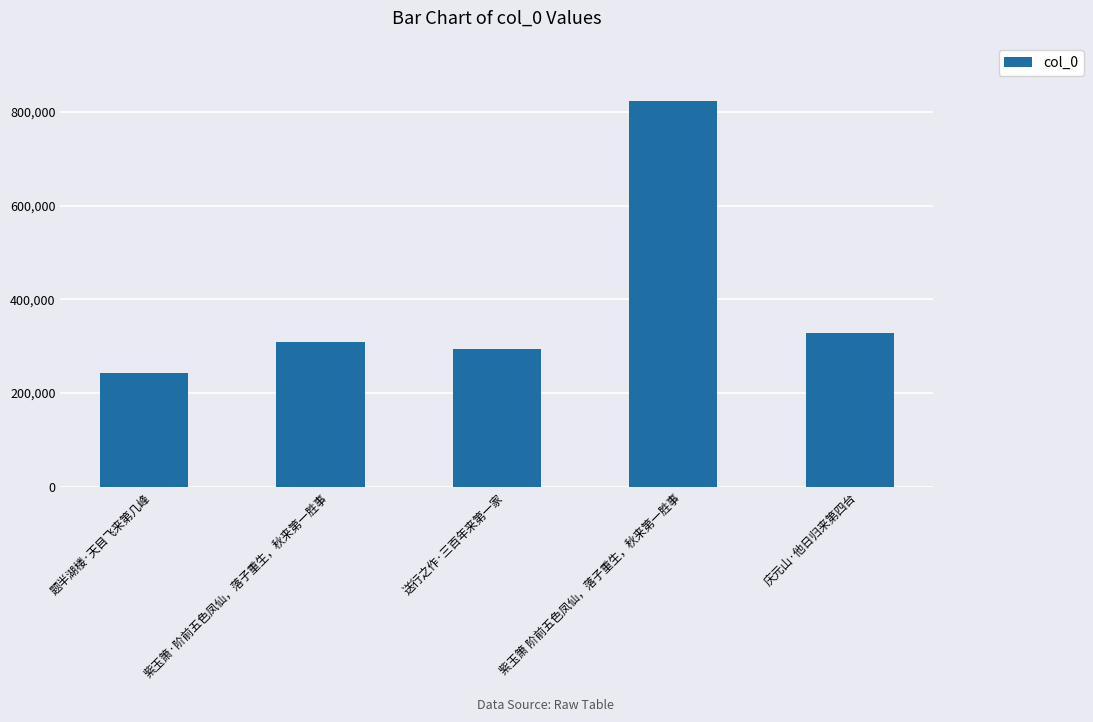

What is the difference between the maximum and minimum values?

580348